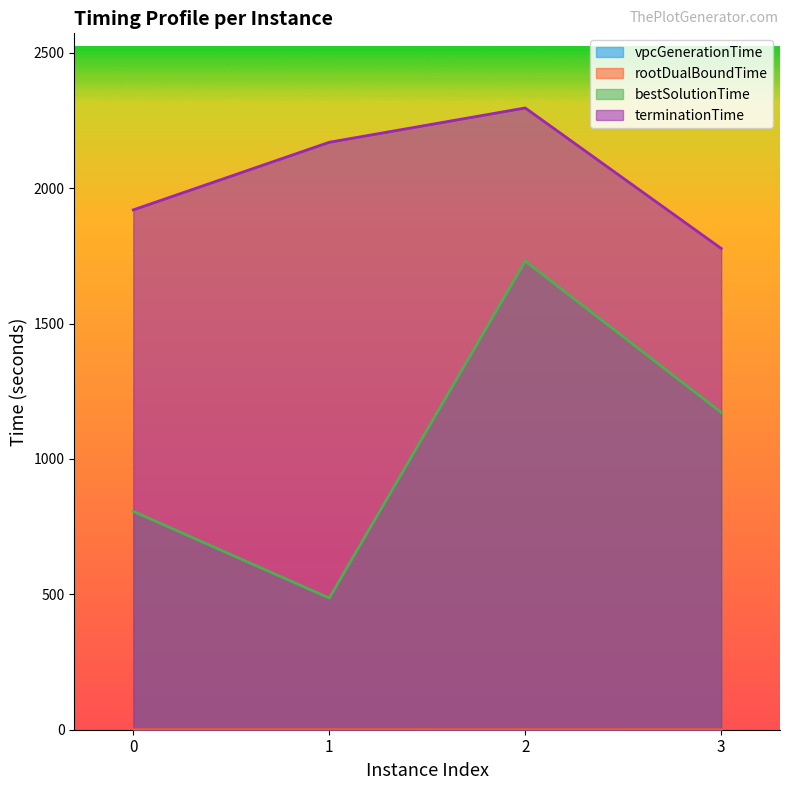

Where does the terminationTime series first go above 2169?

1